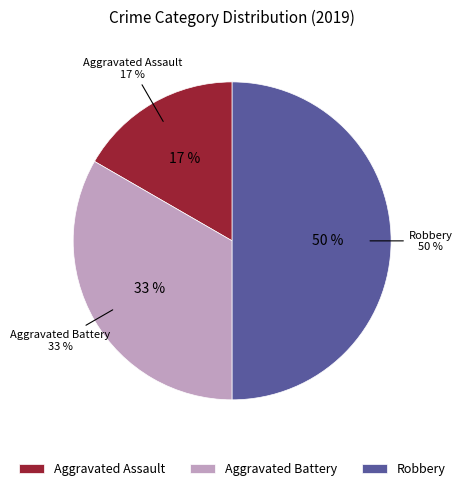

What portion of the pie excludes Aggravated Assault?

83.3%